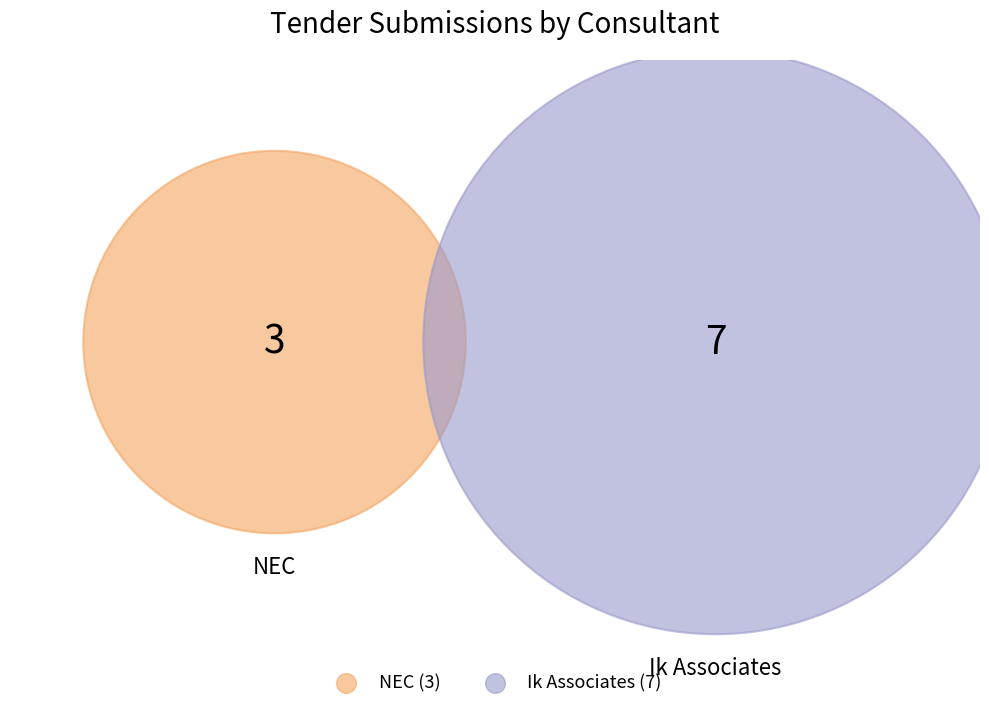

How many segments does this pie chart have?

2